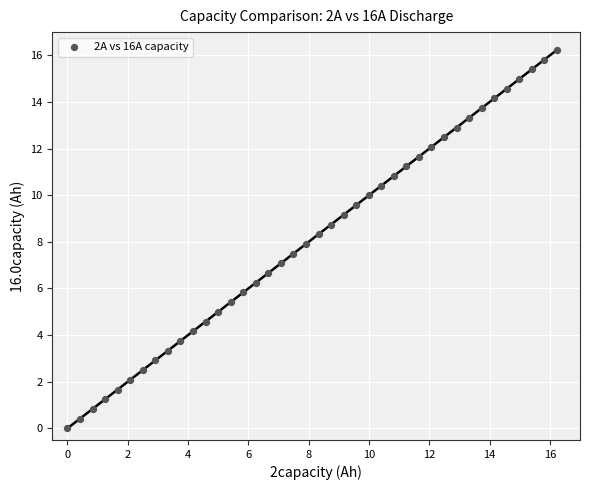

What is the range of X values (max minus min)?

16.2